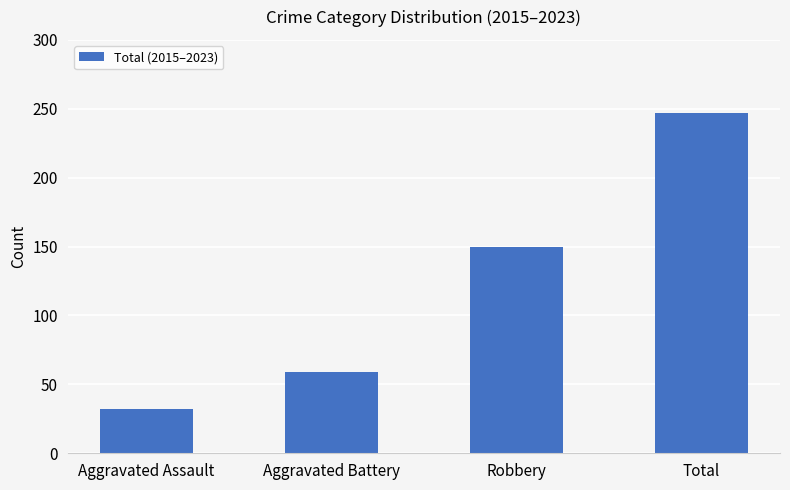

How many bars are there in total?

4